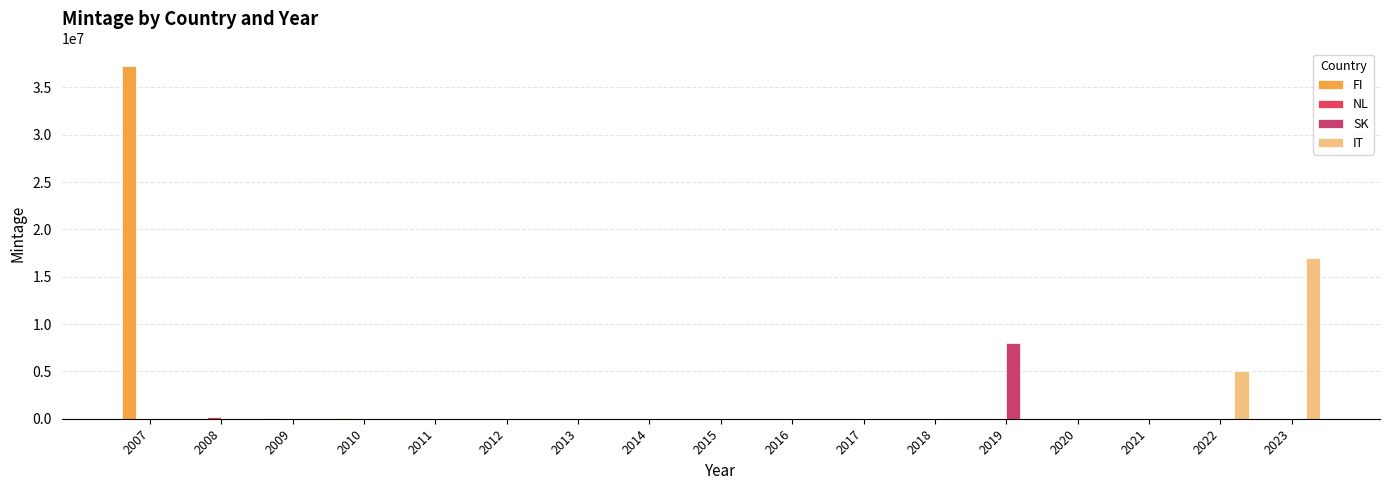

Are the bars grouped side by side (vs. stacked)?

Yes